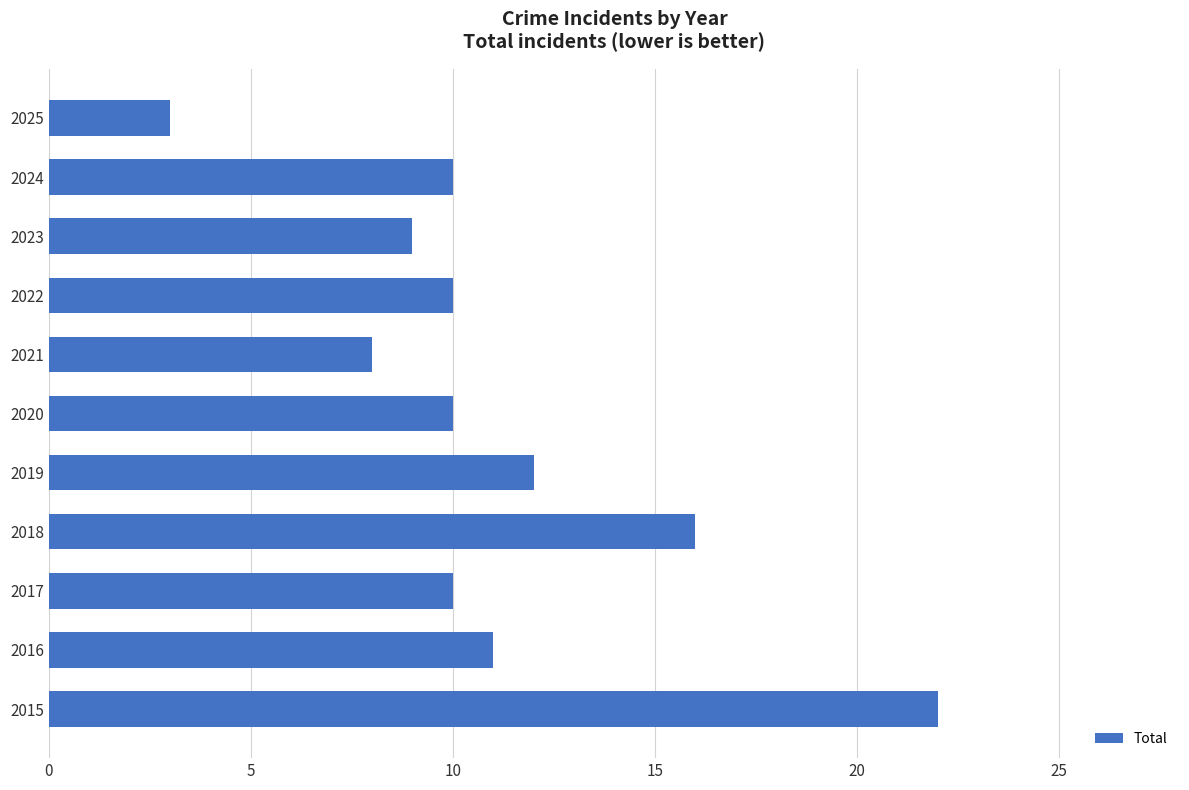

What is the change in value from 2017 to 2018?

+6